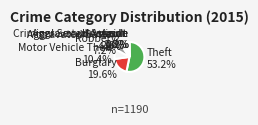

Which slice is the largest?

Theft